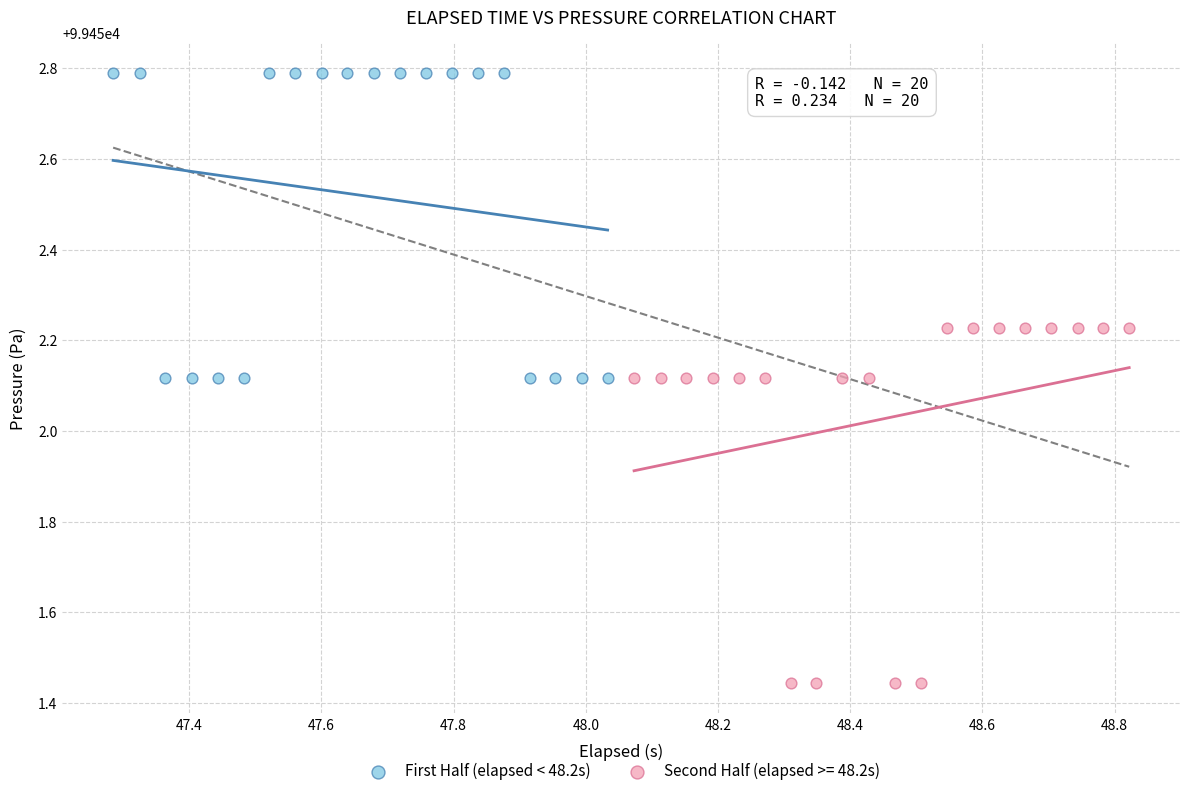

Which series contains the lowest Y value?

Second Half (elapsed >= 48.2s)